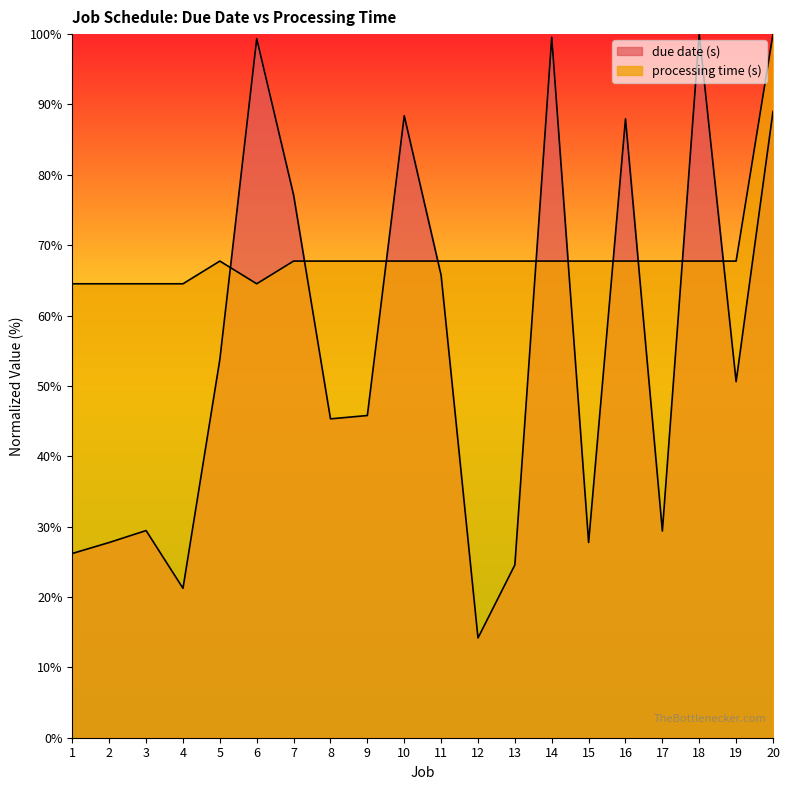

At 19, list the series in order from smallest to largest.

due date (s), processing time (s)